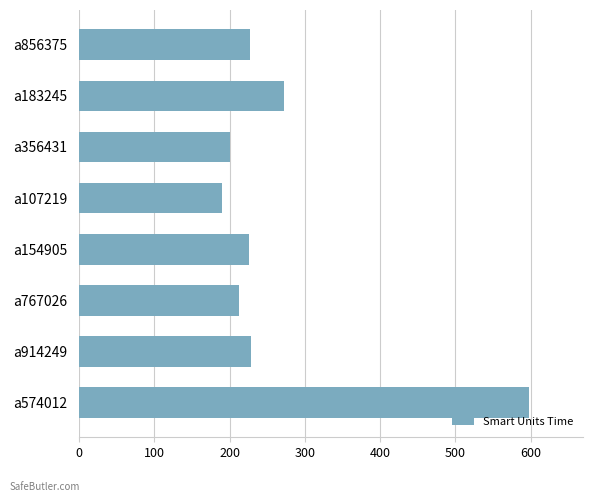

What is the ratio of the value at a856375 to the value at a154905?

1.0